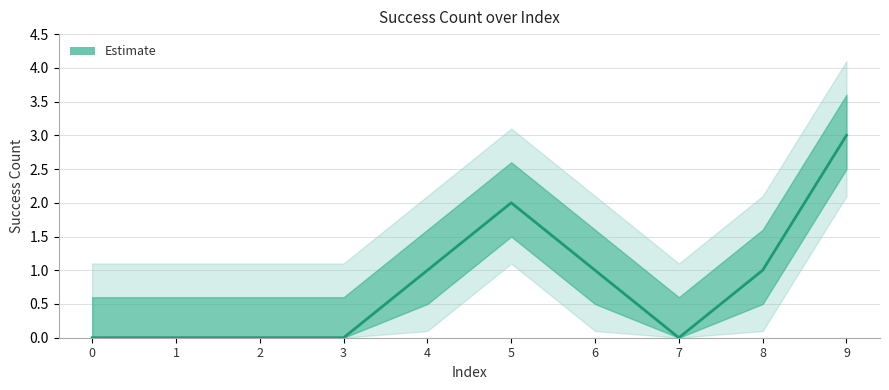

What is the ratio of the value at 5 to the value at 9?

0.7